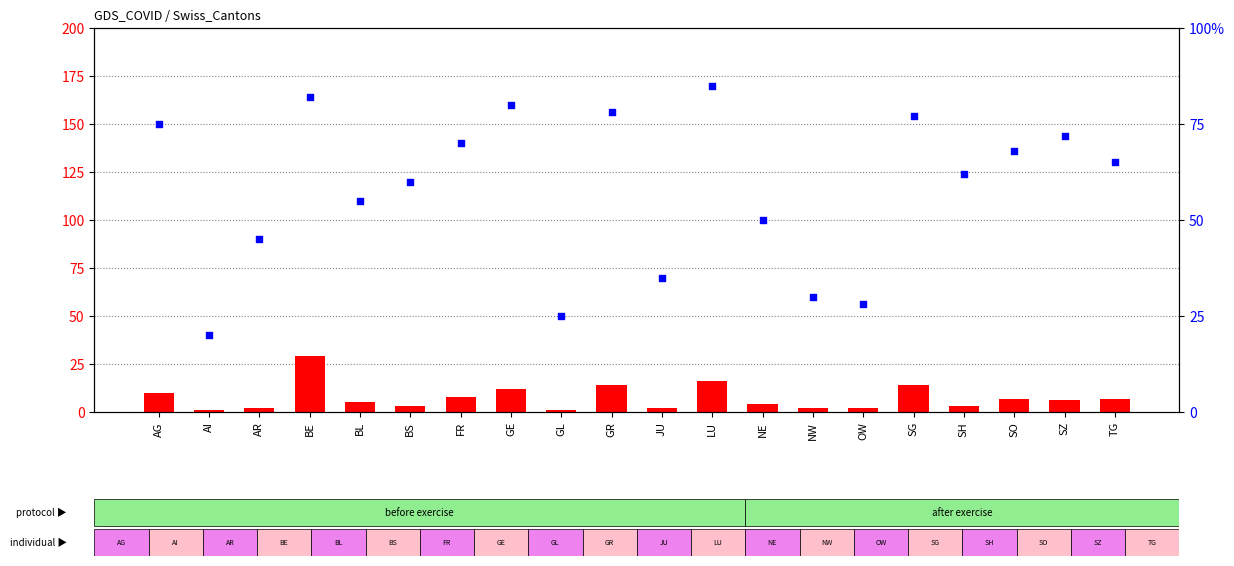

Which series reaches the maximum Y coordinate?

percentile rank within the sample